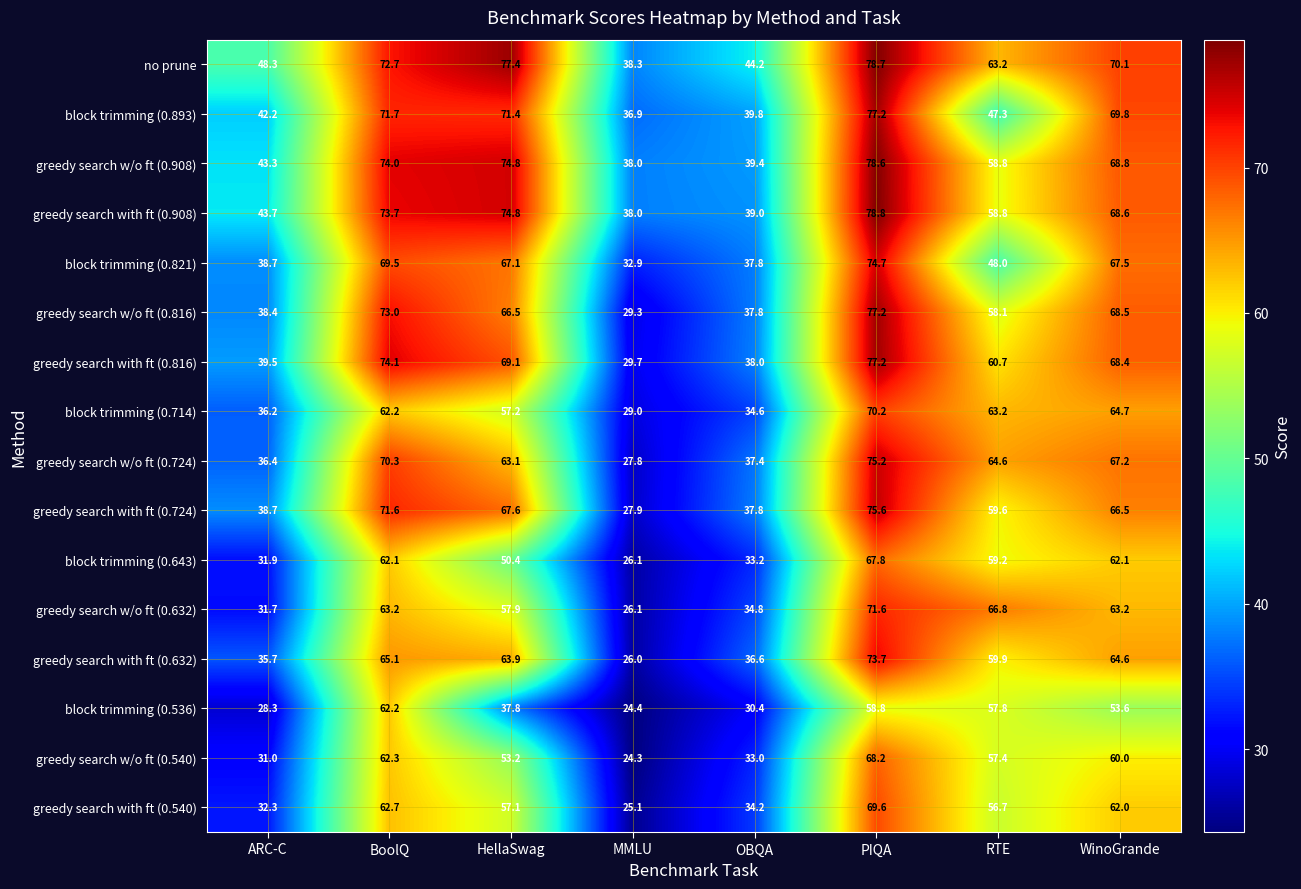

The value of greedy search w/o ft (0.540) at OBQA is 33.0. True or false?

True